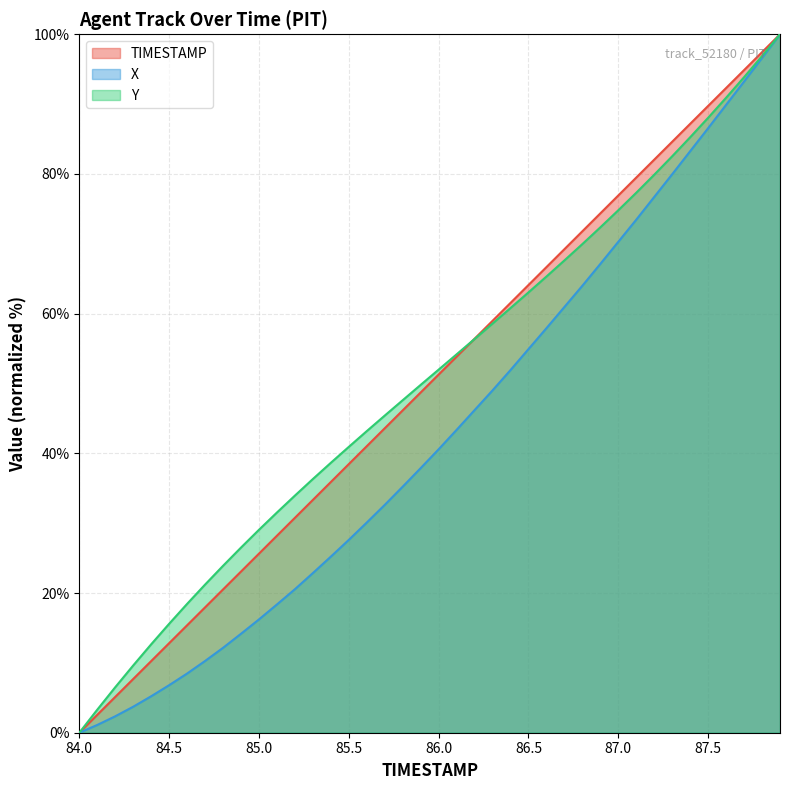

Is it true that TIMESTAMP equals 17.9 at 84.7?

True